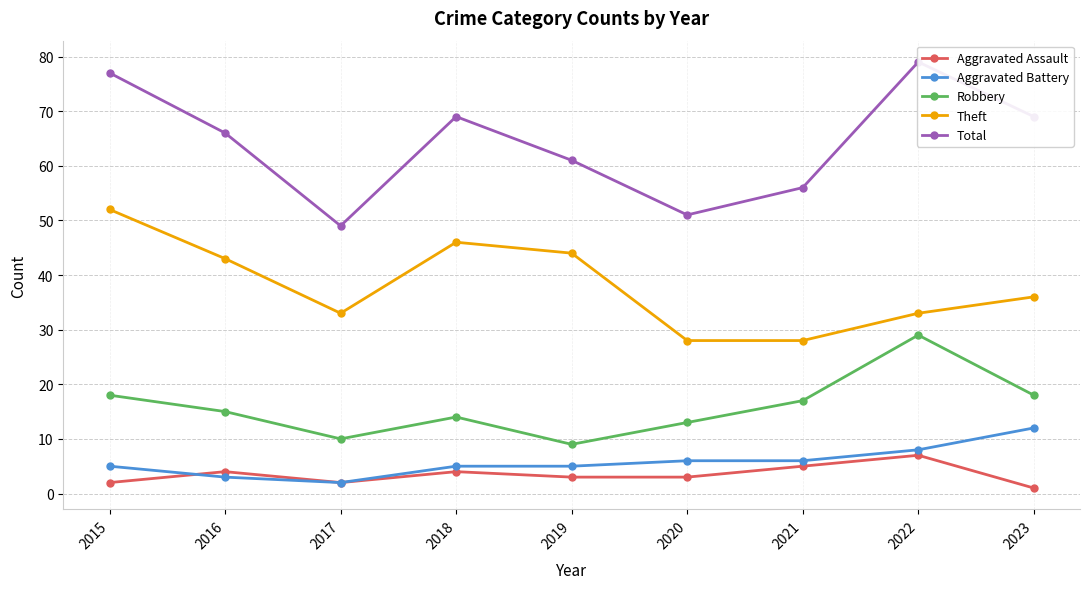

What is the difference between the second highest and second lowest values in the Total series?

26